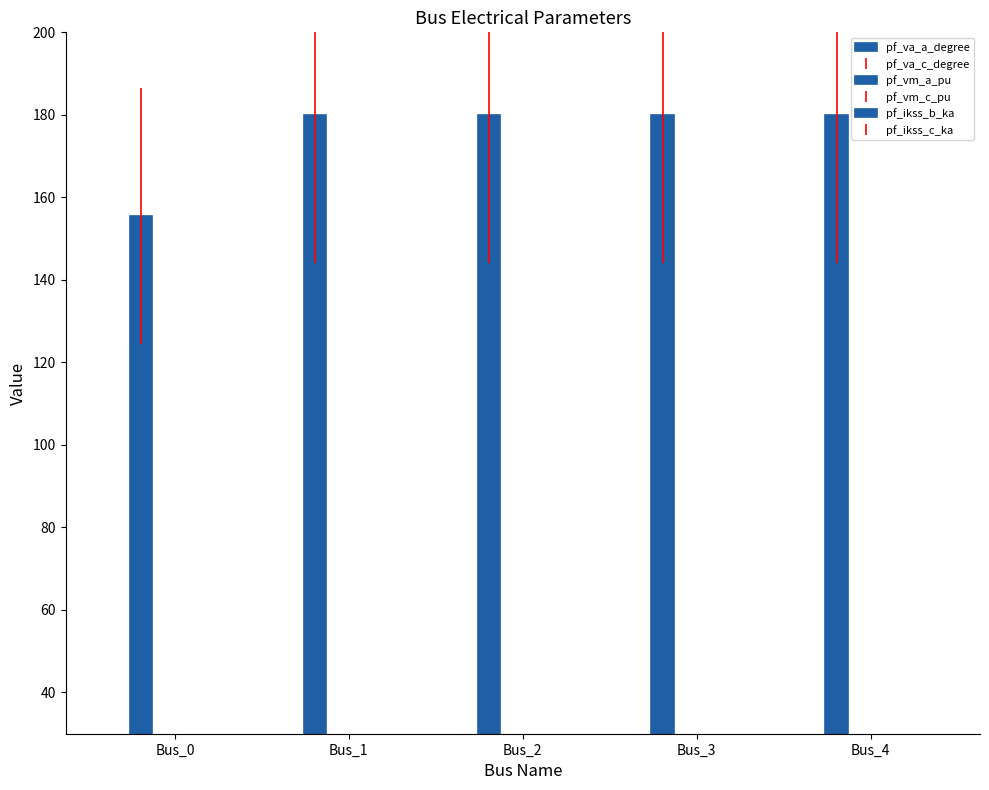

What is the greatest value displayed?

180.0